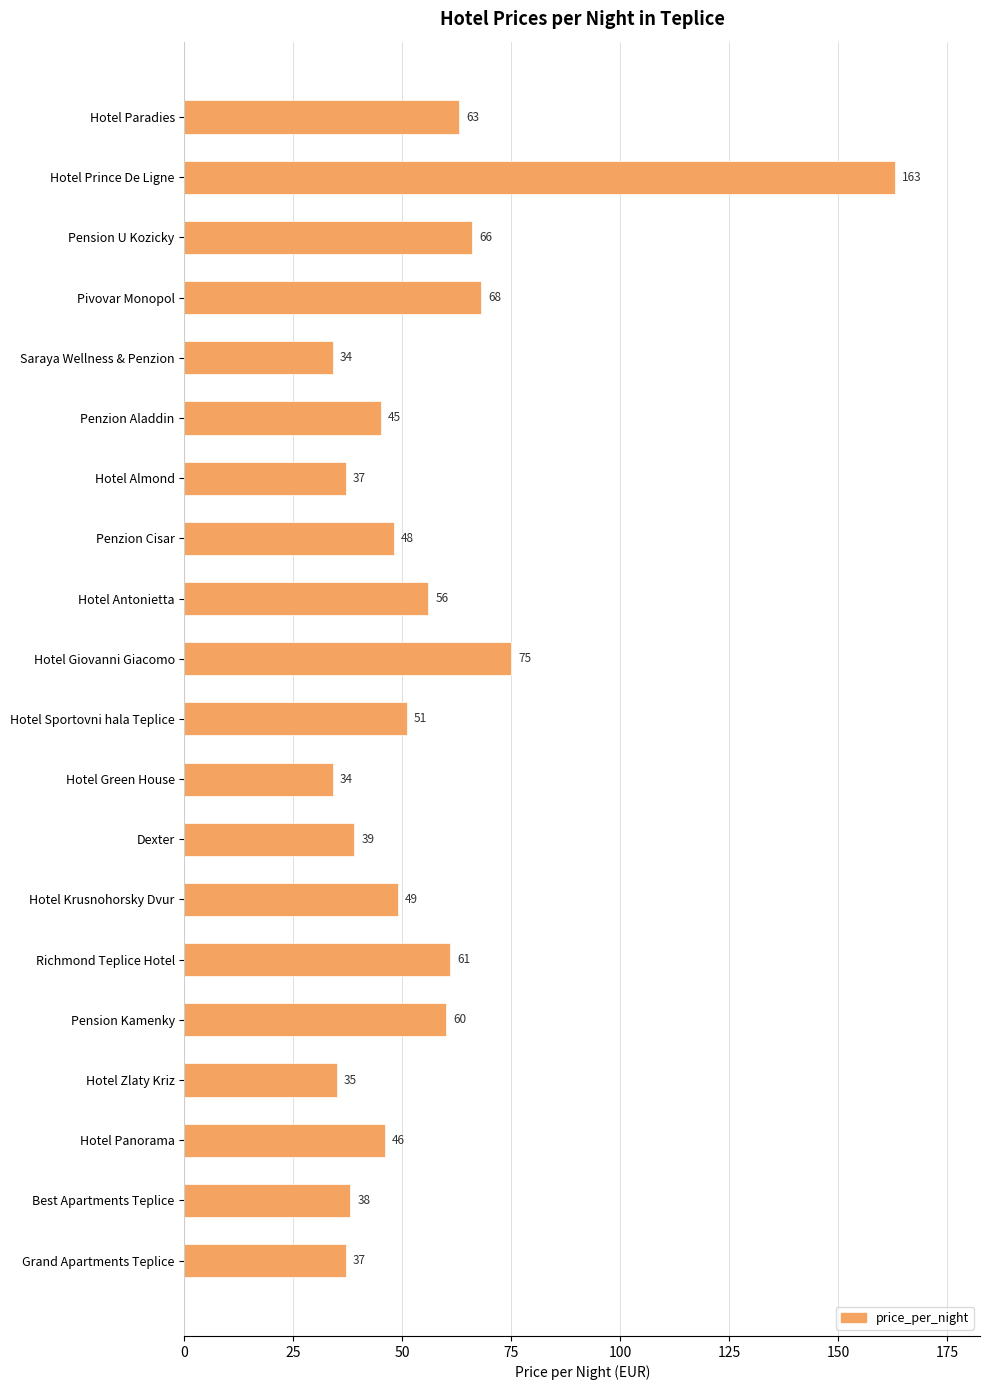

What is the change in value from Penzion Aladdin to Best Apartments Teplice?

-7